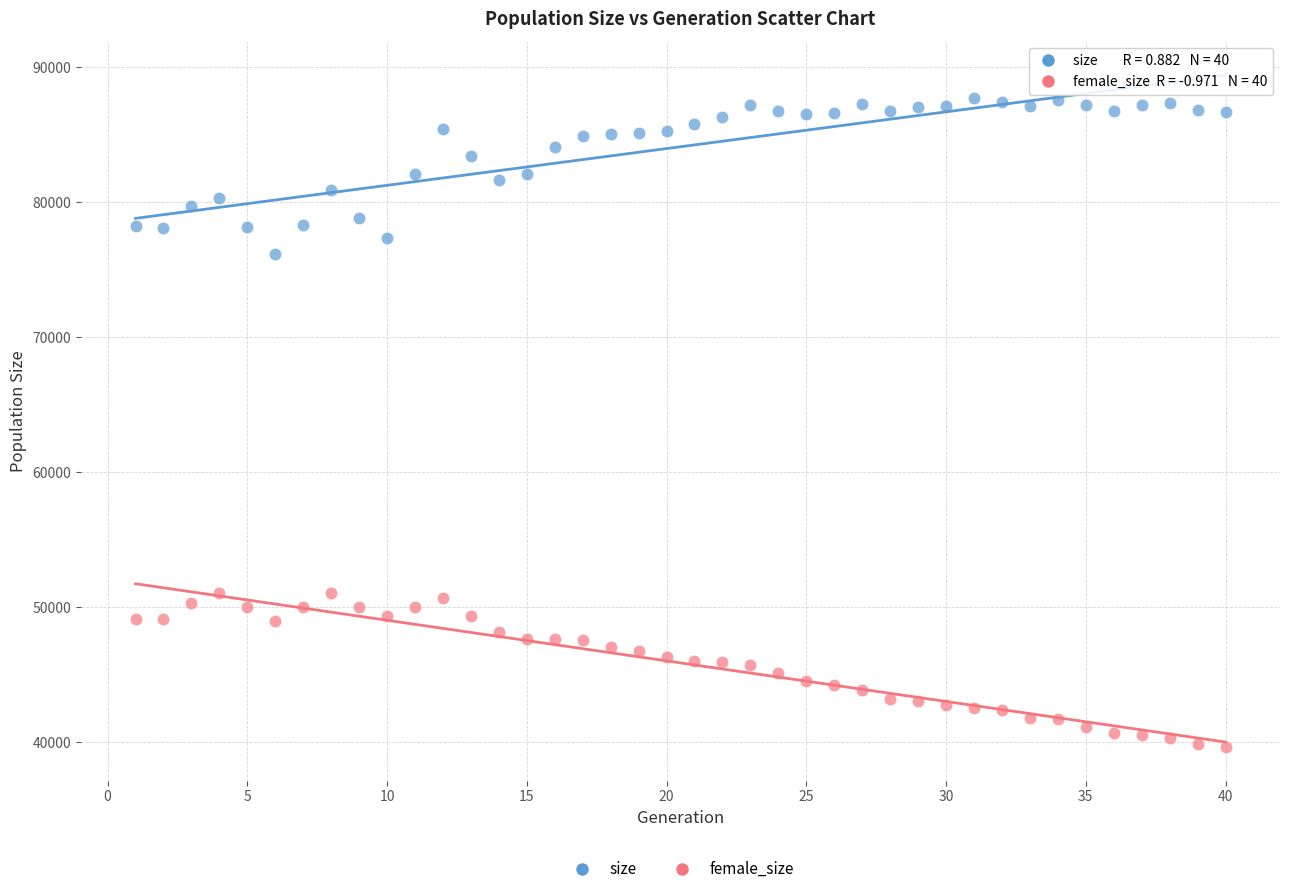

What is the X range (max minus min) for the scatter plot?

39